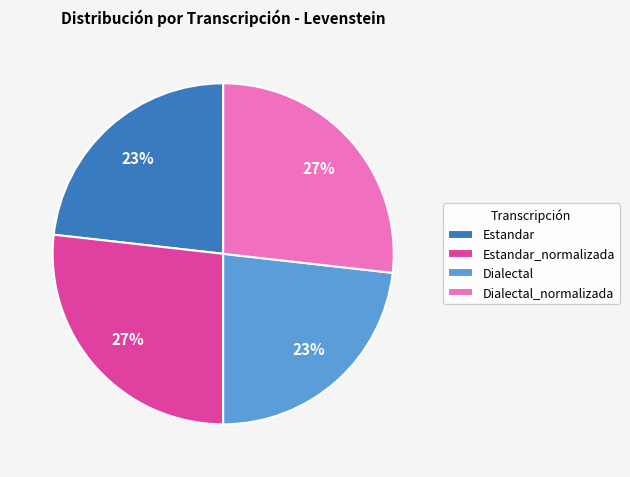

To the nearest percent, what is the average slice percentage?

25%